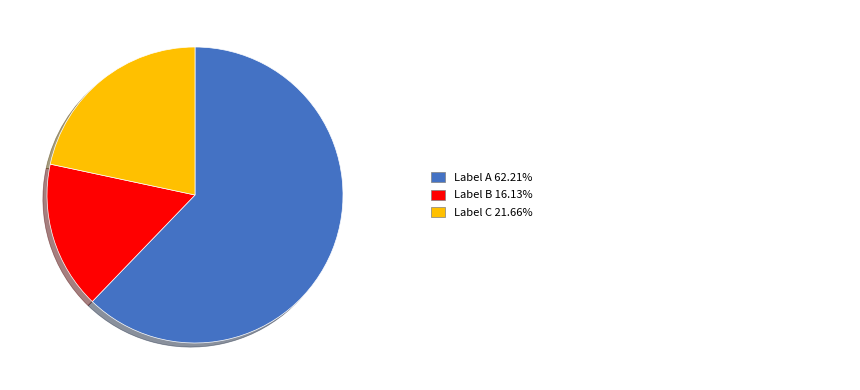

Count the number of slices in the pie.

3